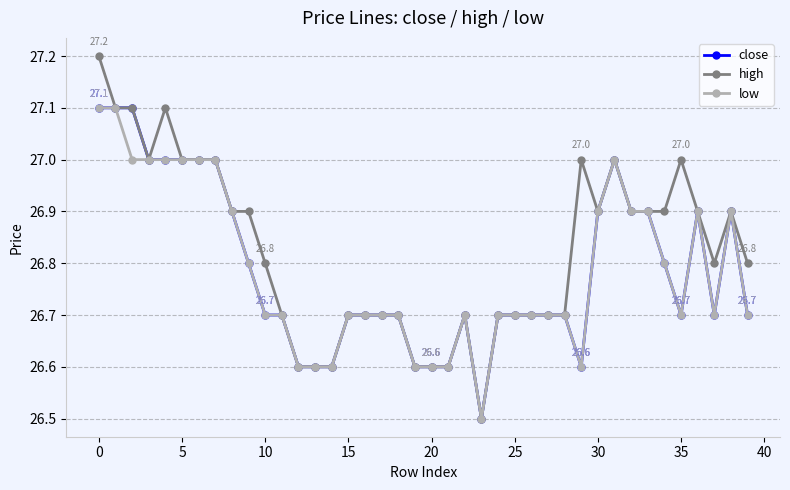

At how many categories does at least one series exceed 26?

40